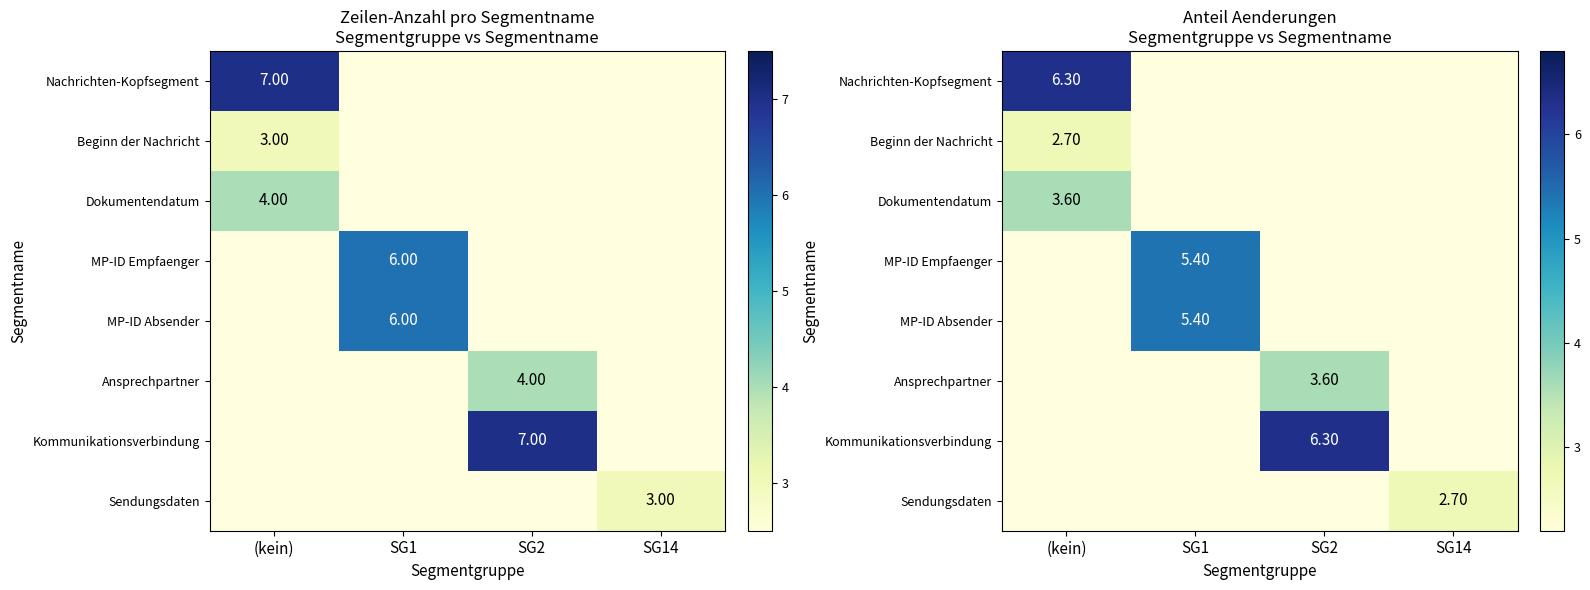

What is the minimum value shown in the chart?

2.7